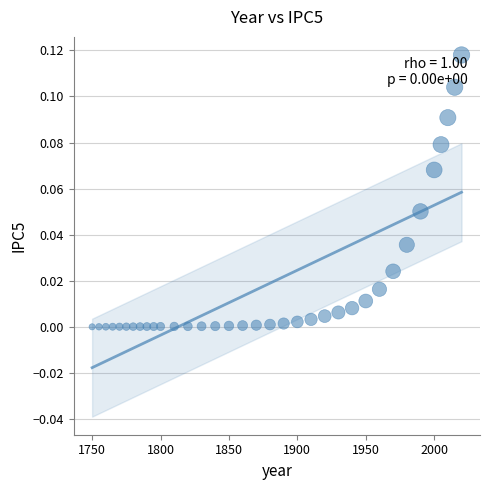

How many data points are displayed?

35